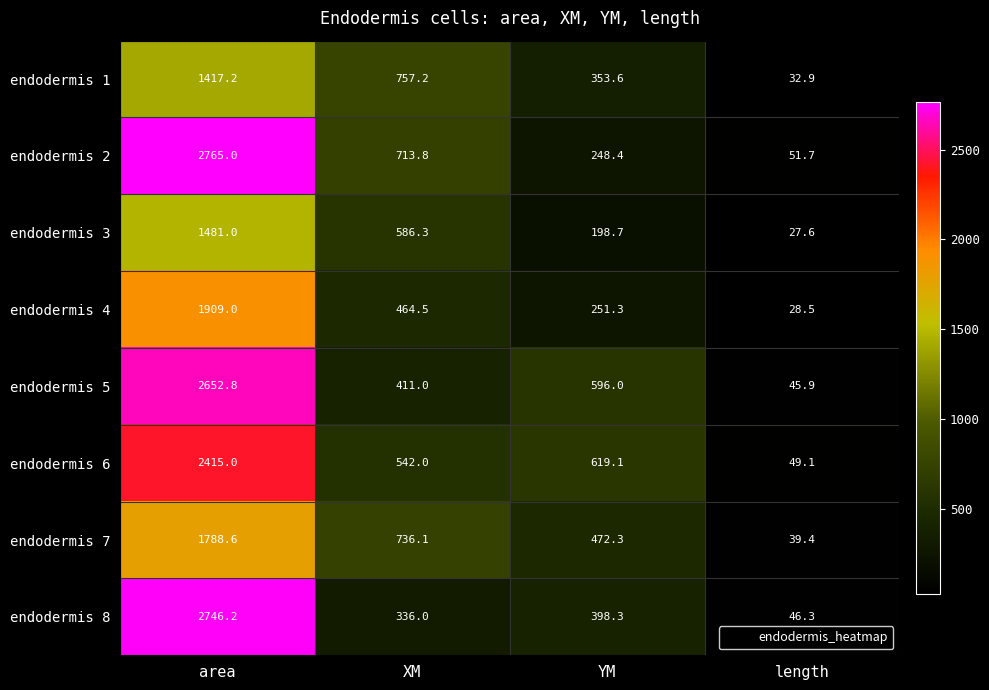

What is the difference between the endodermis 2 values at XM and length?

662.1